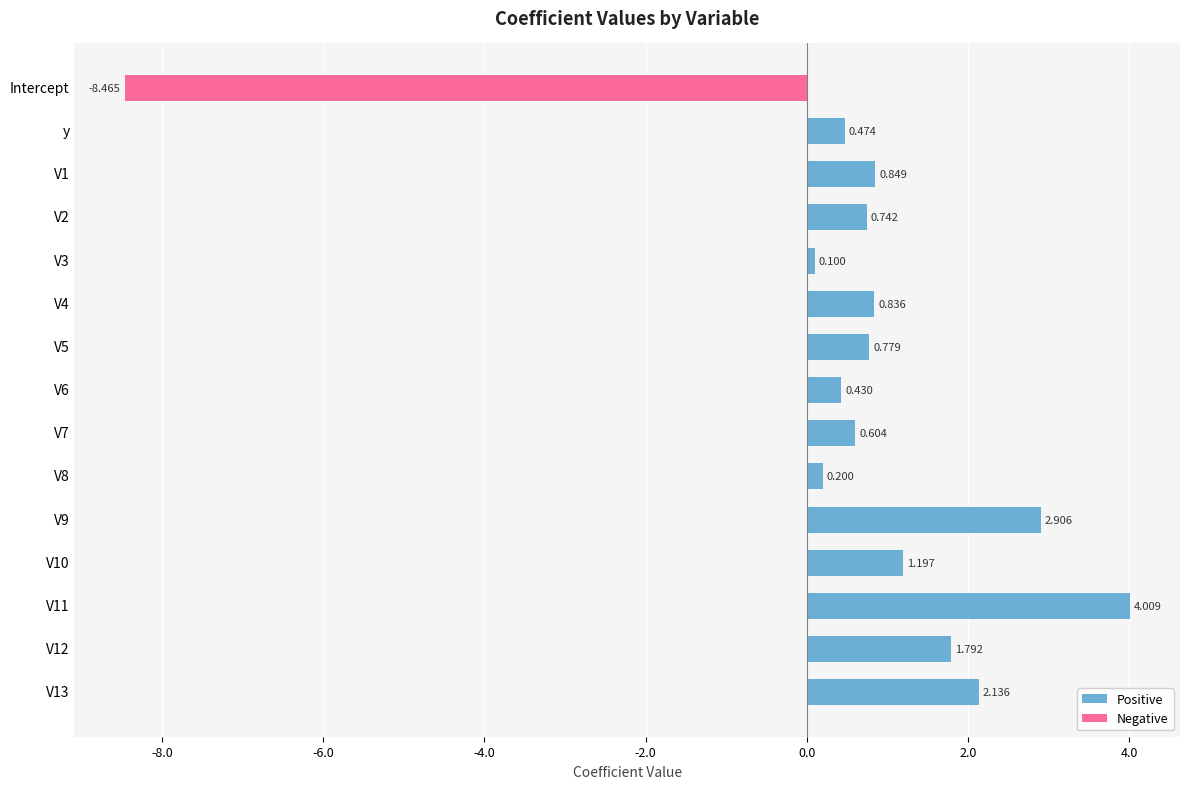

How many values in Positive are above zero?

14